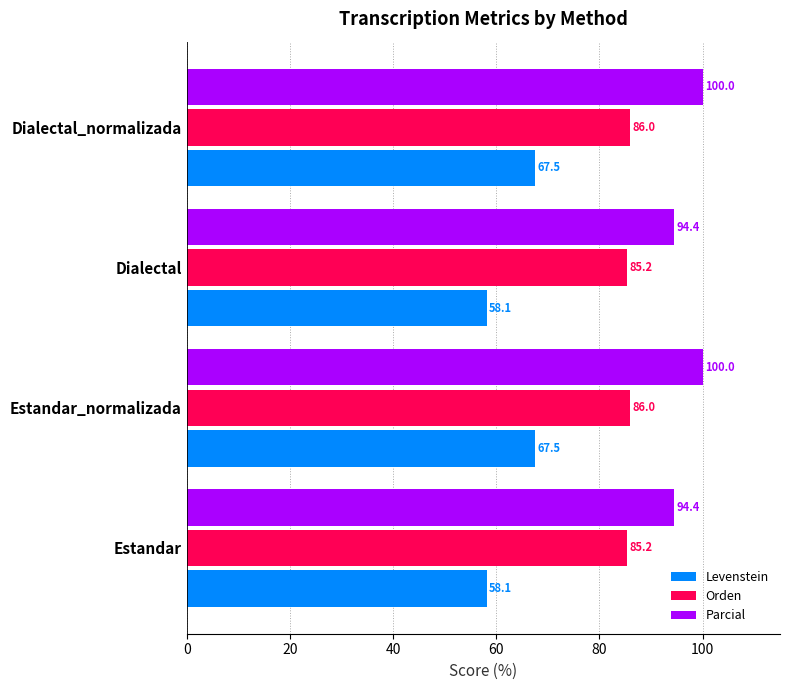

How many data points in Parcial are less than 100?

2